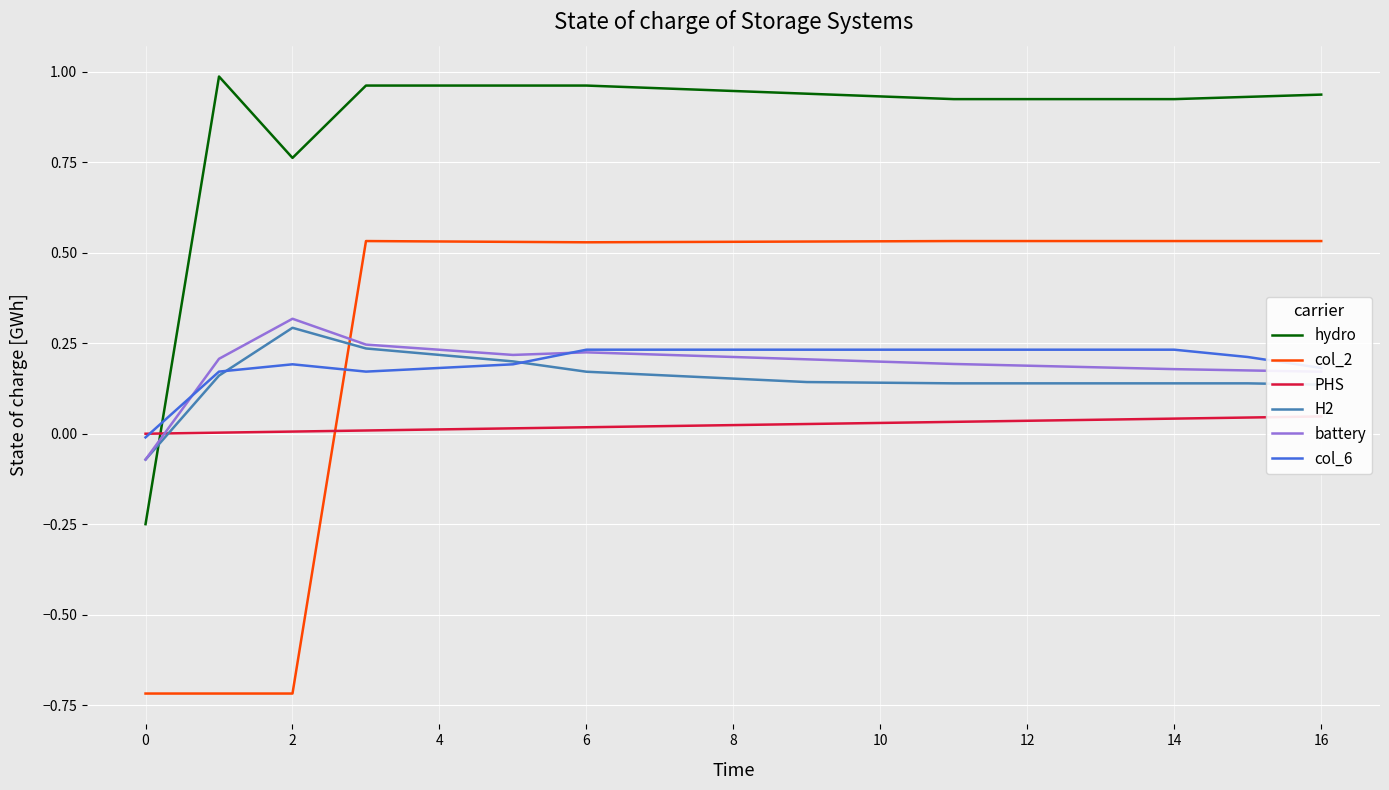

Read the col_6 value at 2.

0.2